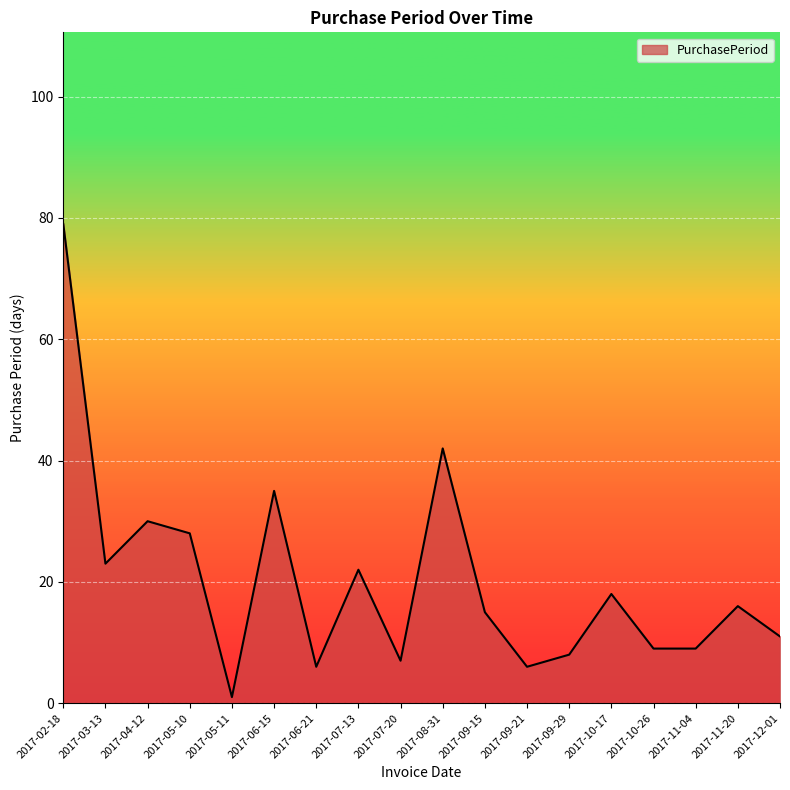

What is the change in value from 2017-03-13 to 2017-07-13?

-1